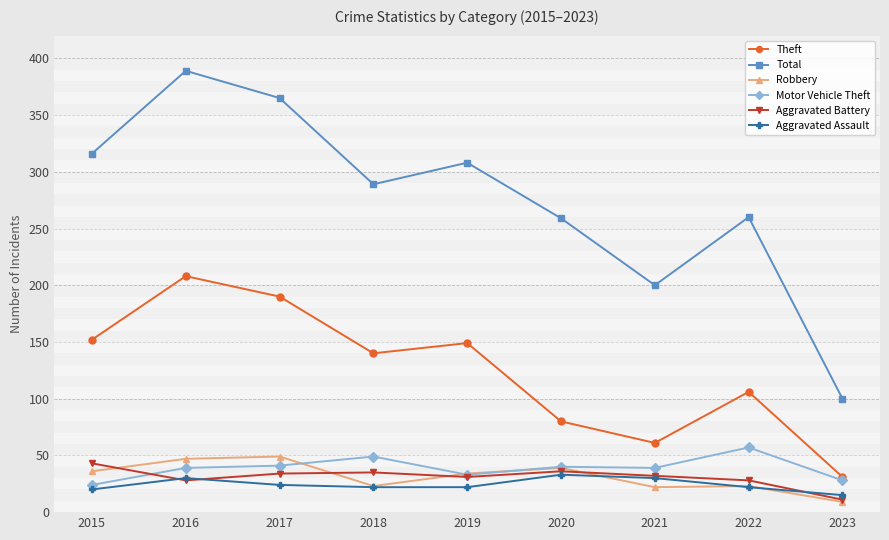

Does the chart have visible grid lines?

Yes